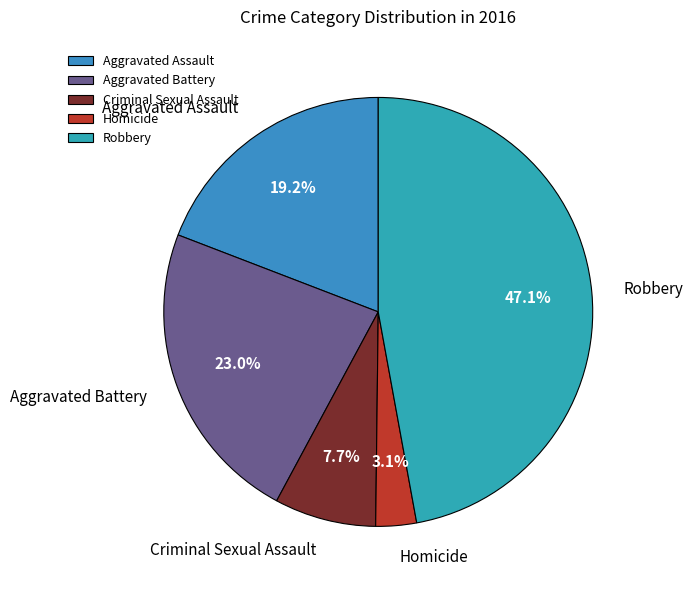

What percentage is NOT represented by Robbery?

52.9%